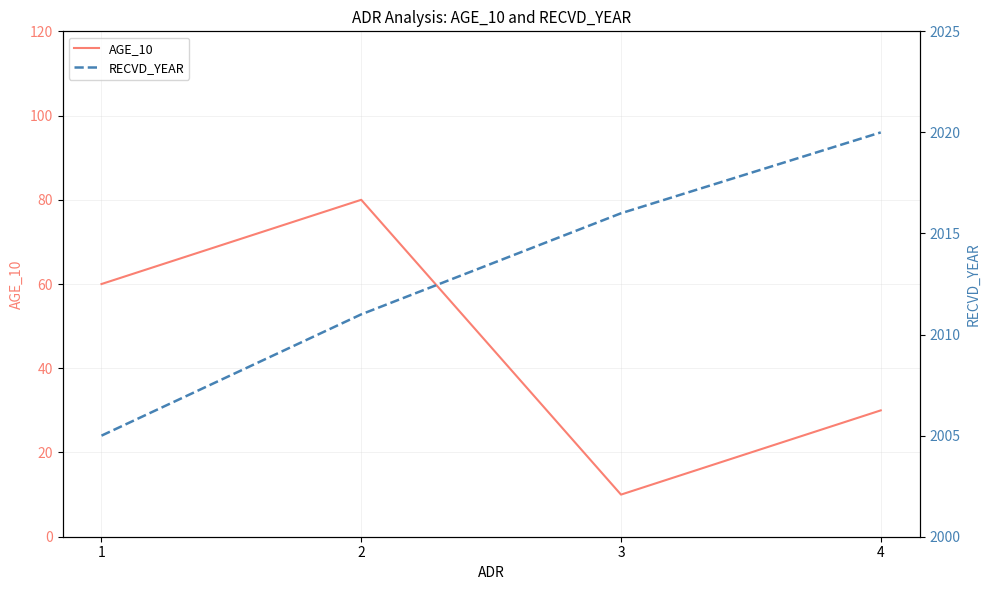

Is it true that RECVD_YEAR equals 2016 at 3?

True